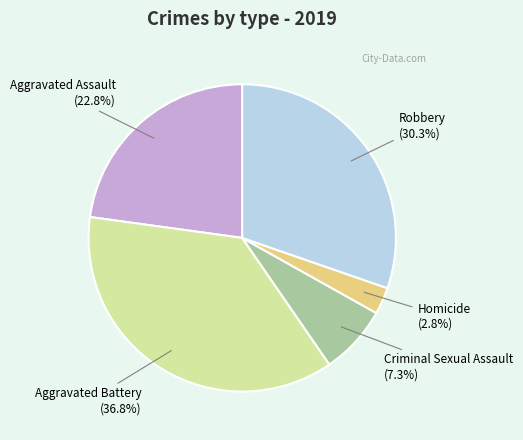

Which slice is the largest?

Aggravated Battery